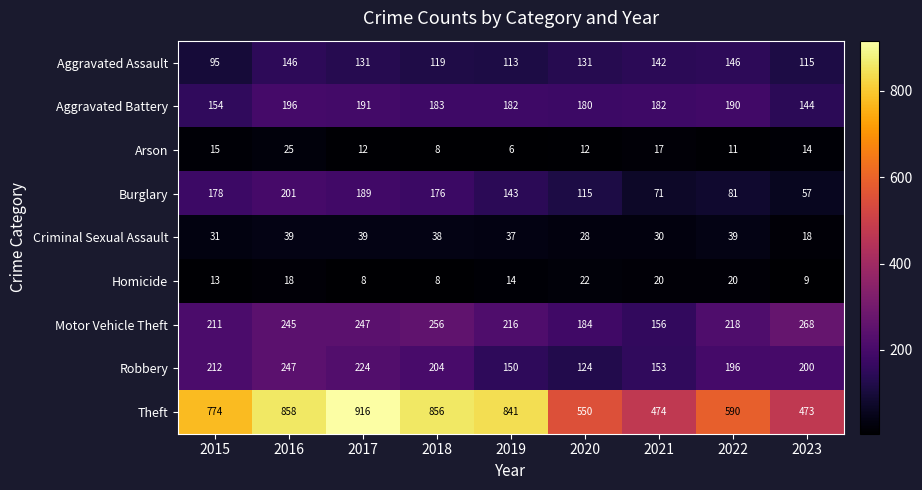

What is the total value across all series at 2018?

1848